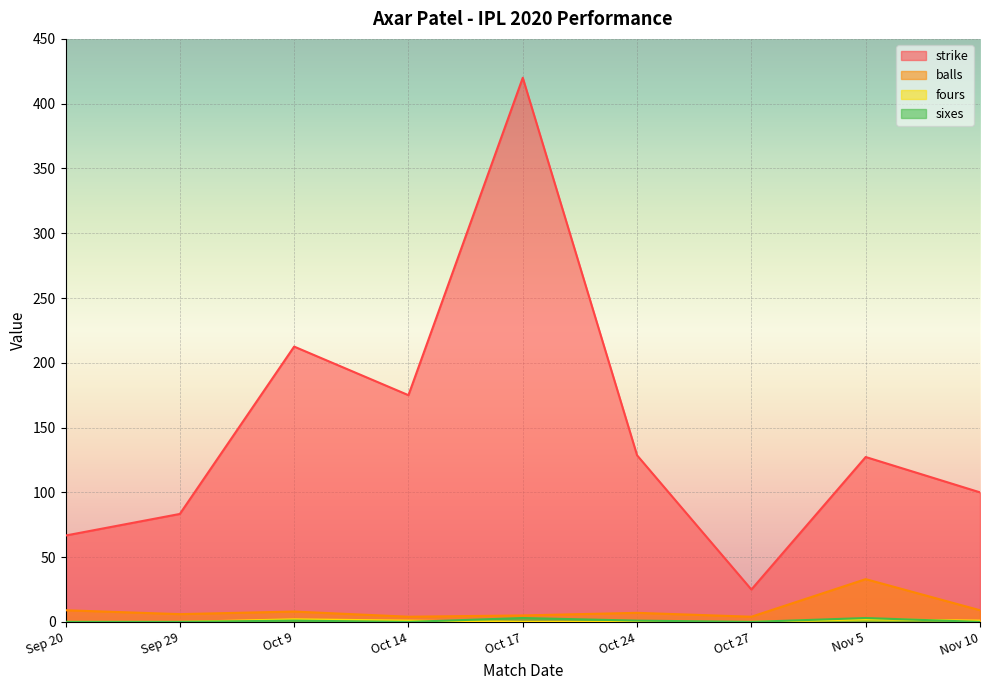

The strike series shows 100.0 at Nov 10. True or false?

True